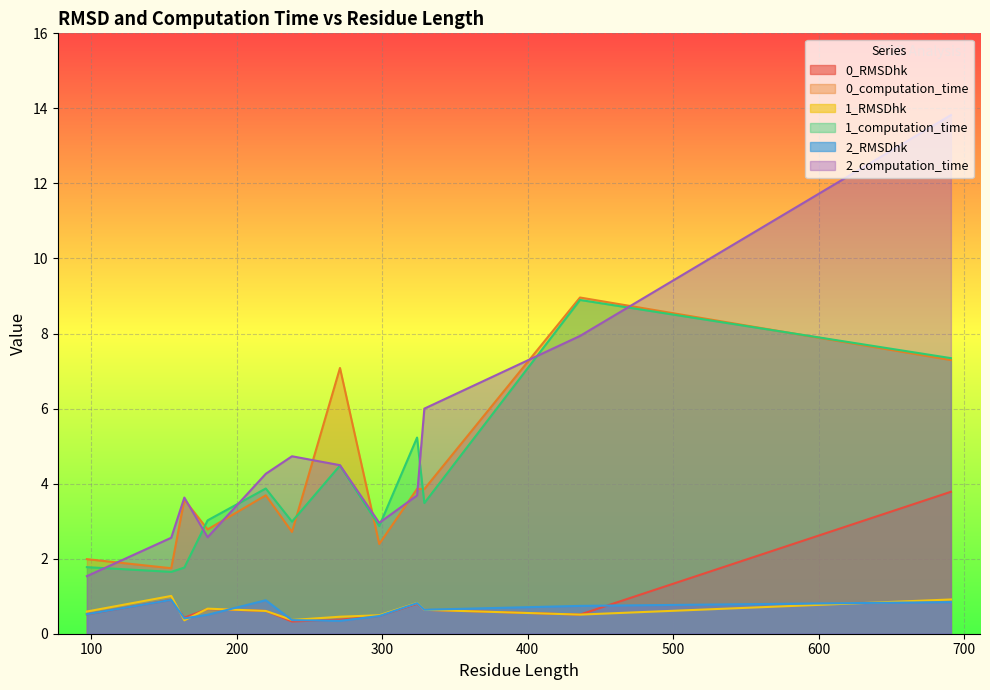

What is the value of the 0_RMSDhk point at the 1st from the left?

0.7